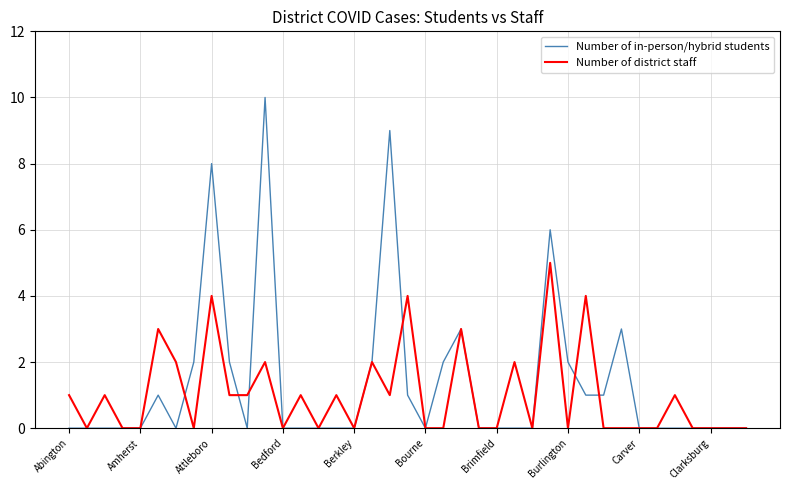

Which series has the largest range (max minus min)?

Number of in-person/hybrid students